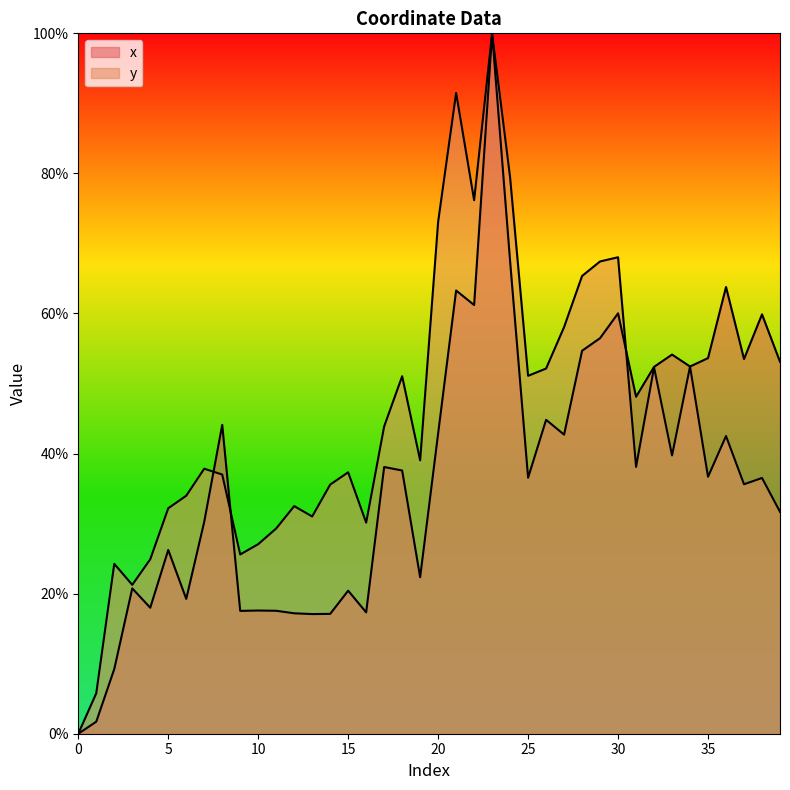

What is the sum of all y values?

1747.6